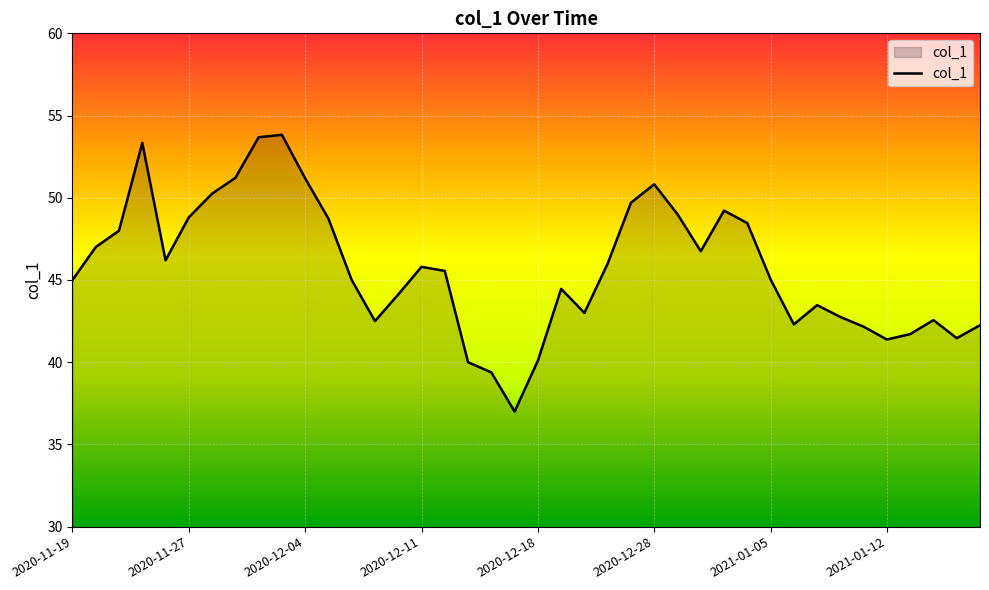

What is the difference between the maximum and minimum values?

16.8